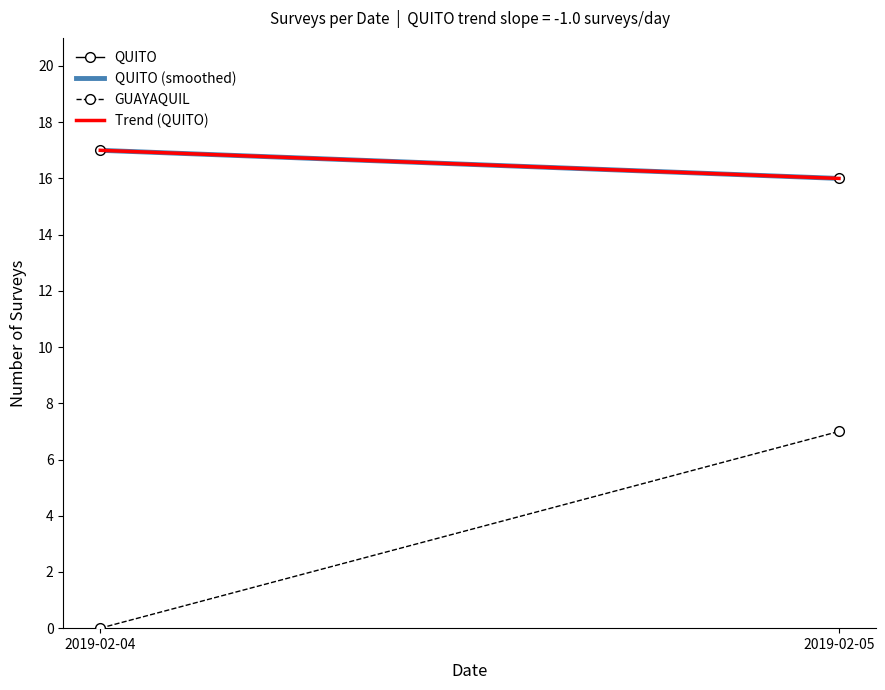

Reading left to right, transcribe all the data shown in this chart.

QUITO: 2019-02-04=17.0	2019-02-05=16.0
QUITO (smoothed): 2019-02-04=17.0	2019-02-05=16.0
GUAYAQUIL: 2019-02-04=0.0	2019-02-05=7.0
Trend (QUITO): 2019-02-04=17.0	2019-02-05=16.0